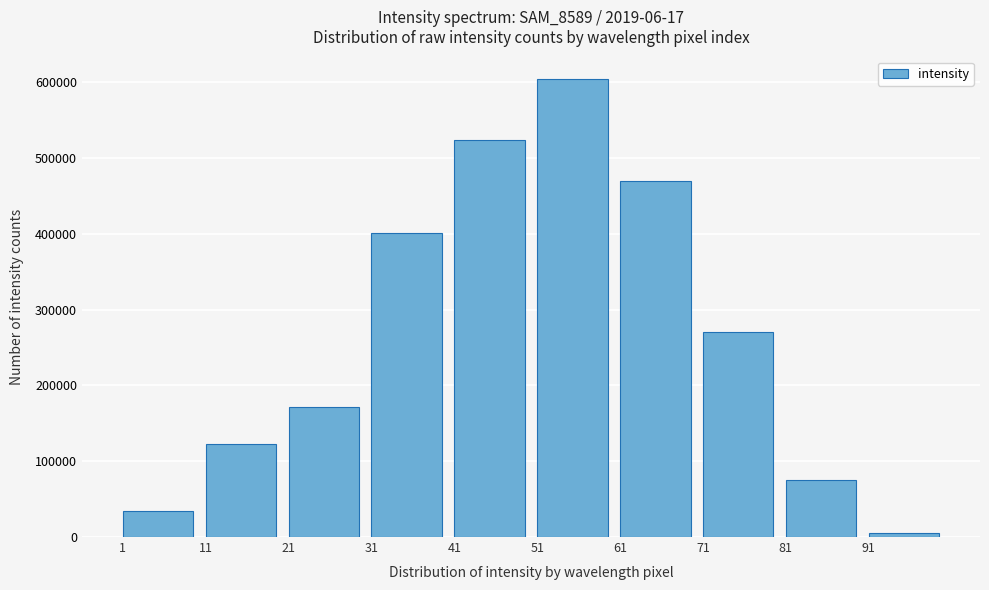

Reading left to right, extract all data points from this chart.

1=34813	11=122624	21=171184	31=400901	41=523500	51=604000	61=470000	71=270000	81=74700	91=5500